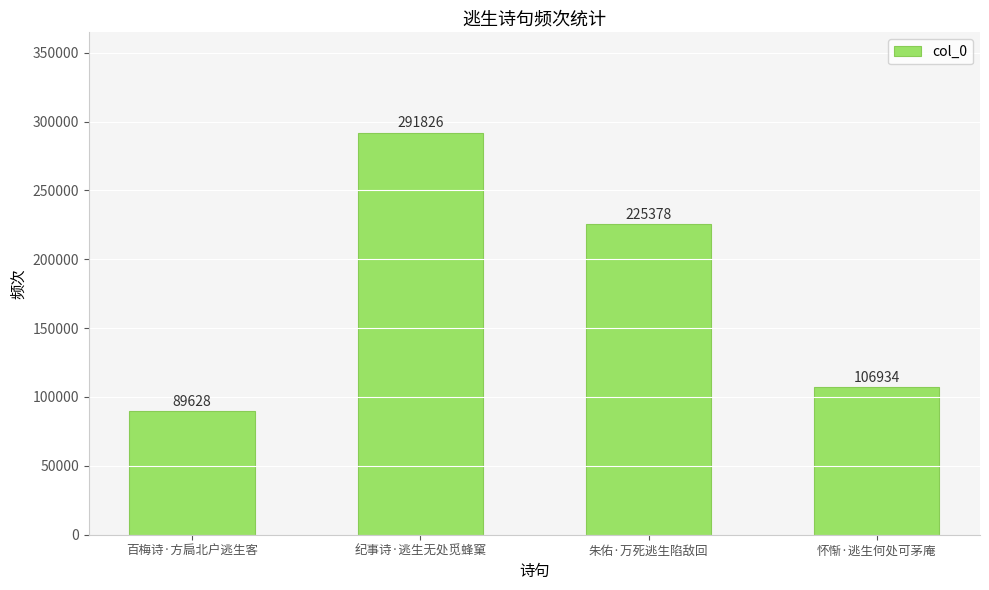

Reading left to right, what are all the values shown in this chart?

百梅诗·方扃北户逃生客=89628	纪事诗·逃生无处觅蜂窠=291826	朱佑·万死逃生陷敌回=225378	怀惭·逃生何处可茅庵=106934